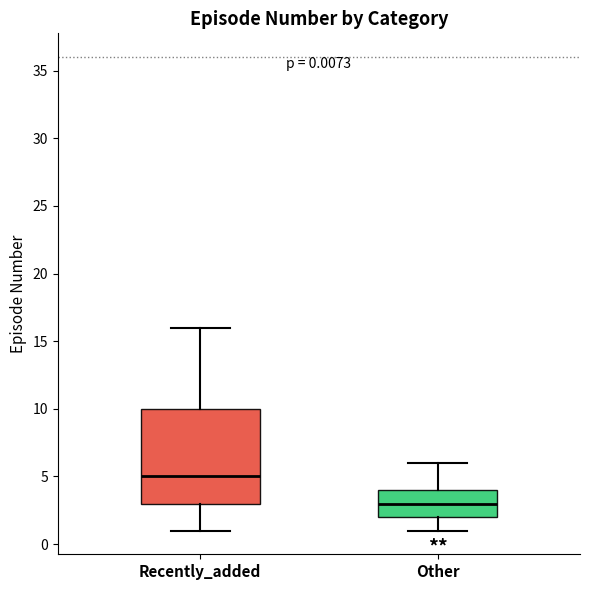

Comparing the boxes themselves (not the whiskers), which one is the tallest?

Recently_added